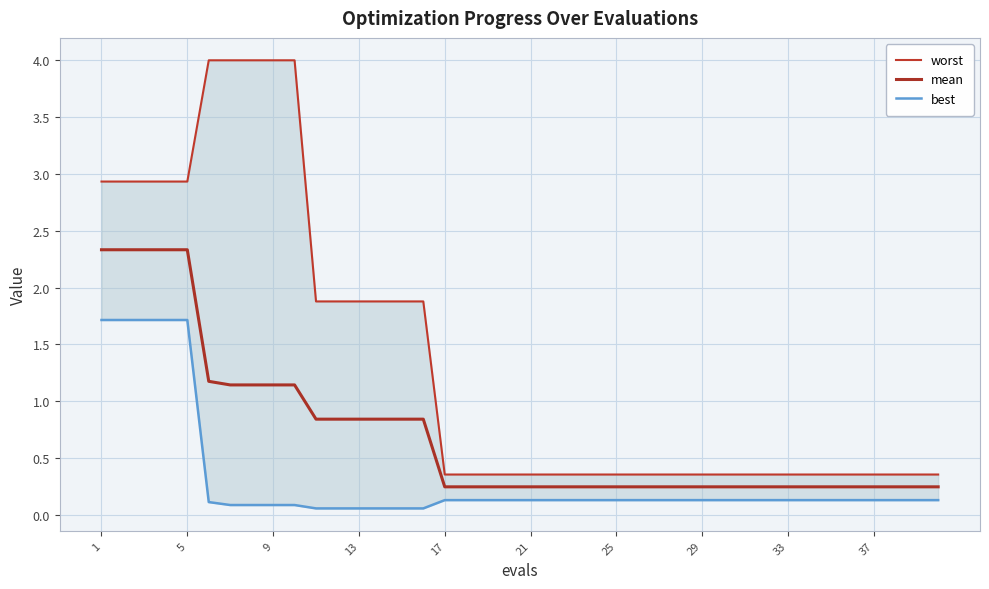

What is the maximum value for best?

1.7